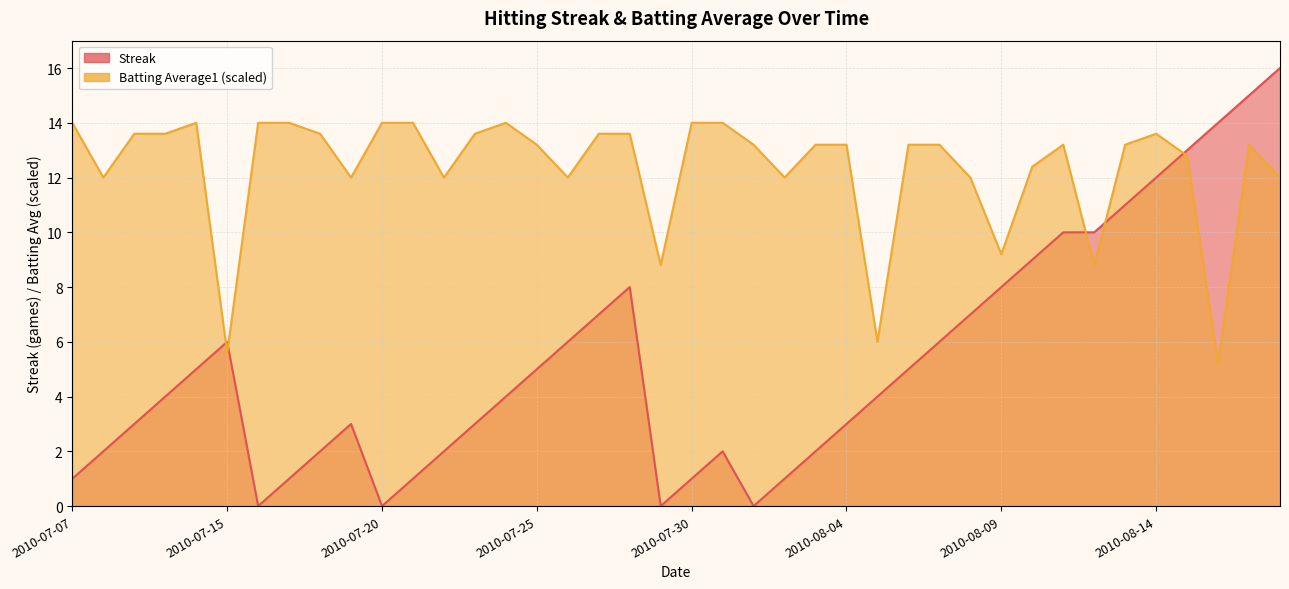

What position from the left is 2010-07-20?

11